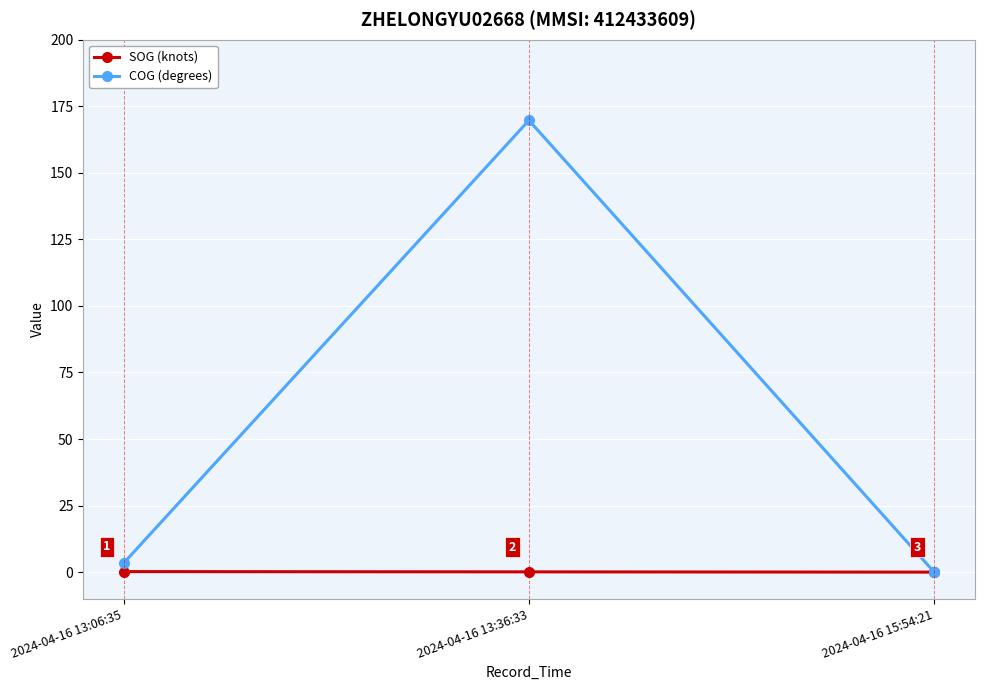

What value does the COG (degrees) series have at 2024-04-16 13:36:33?

169.7